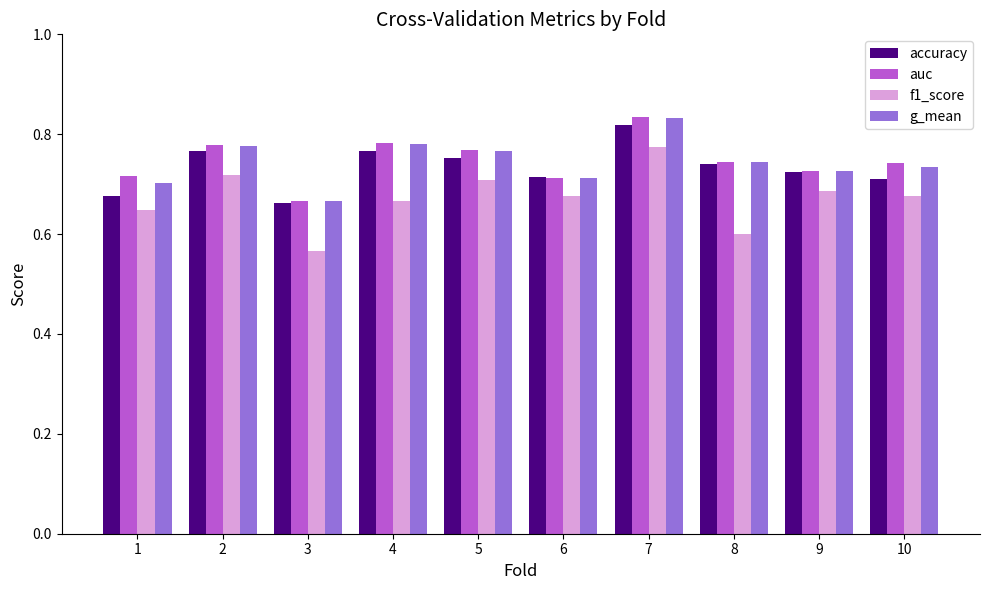

Does the chart contain any negative values?

No